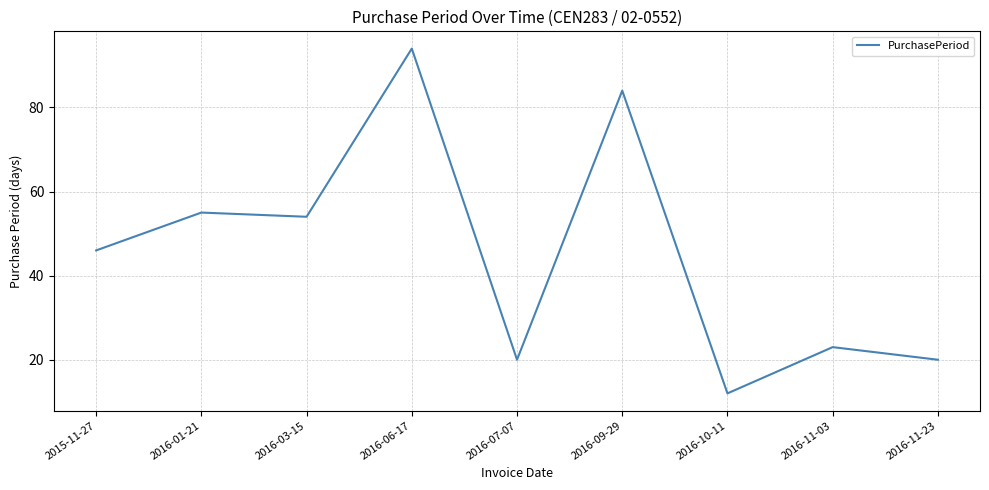

Read the value at 2016-03-15, to the nearest 5.

55